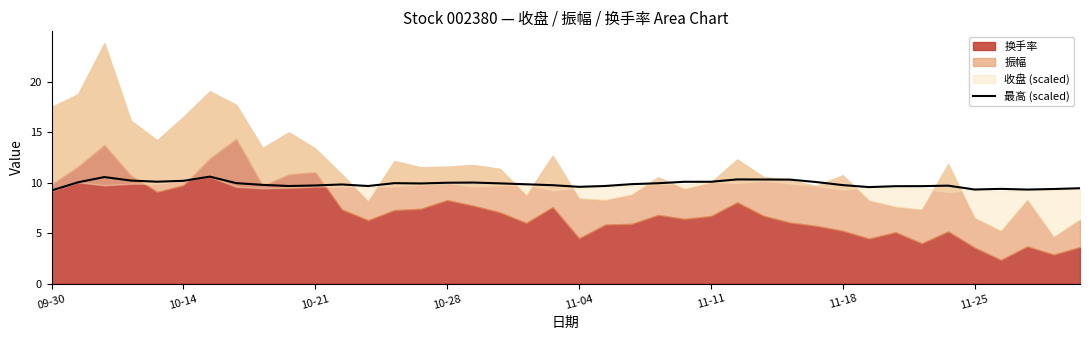

What is the maximum value for 最高 (scaled)?

10.6